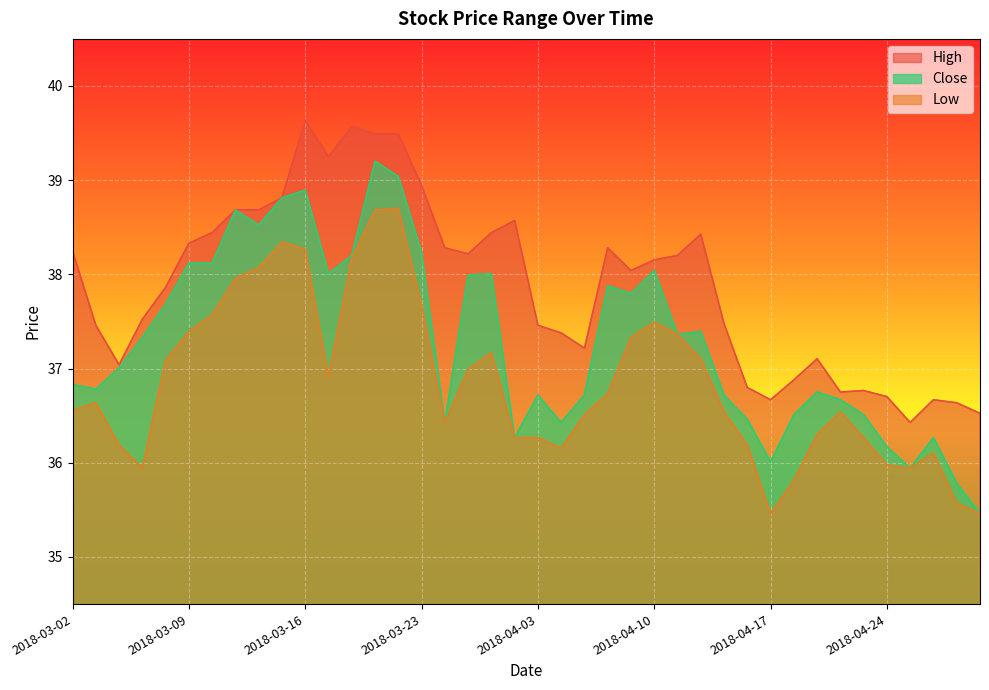

Where is the first local maximum for Low?

2018-03-05